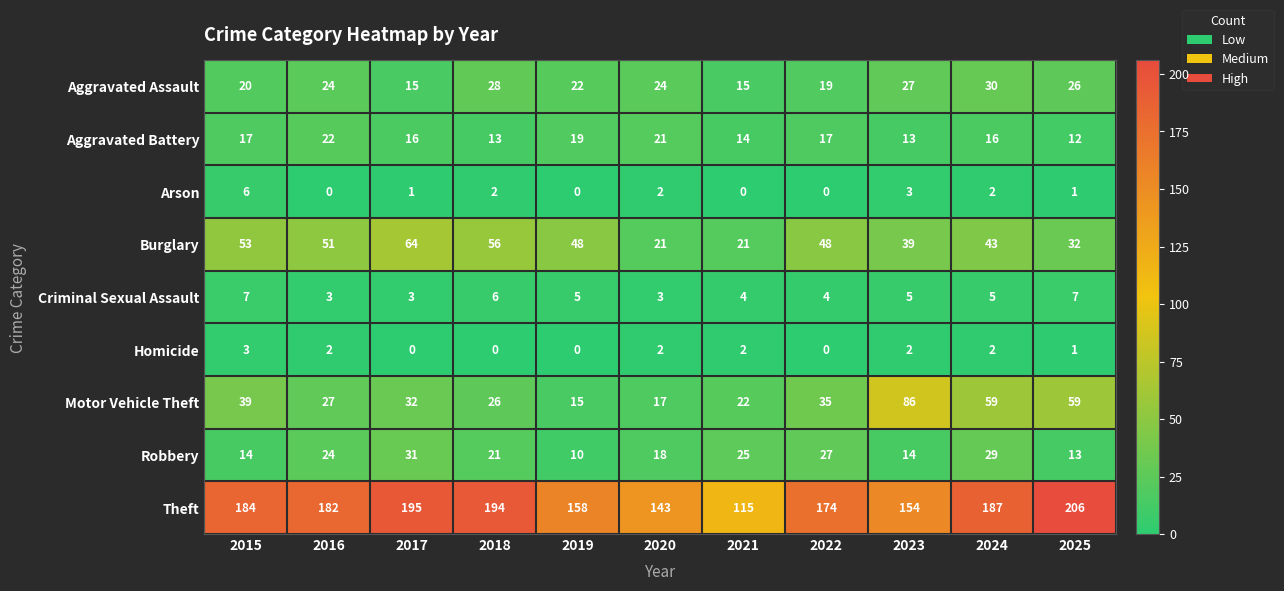

Where does the Robbery series first go above 21?

2016